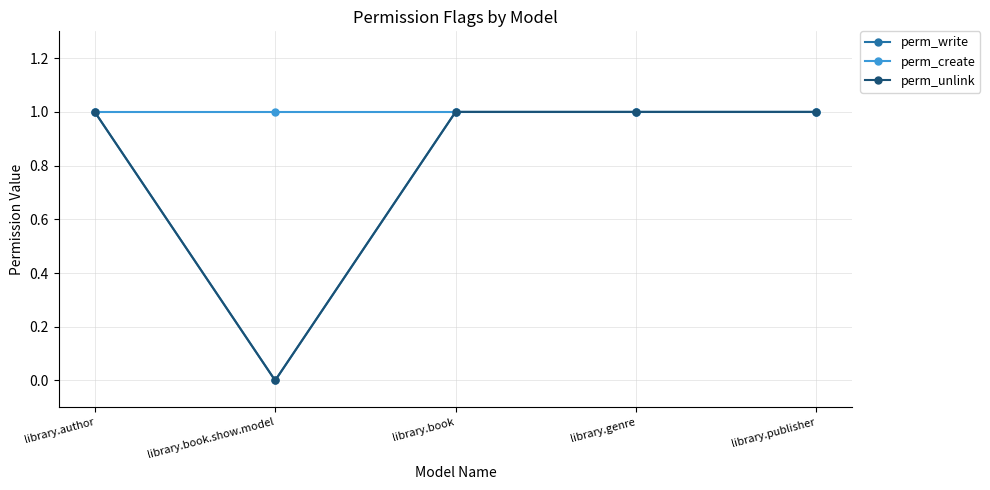

What is the value of the perm_write point at the 5th from the left?

1